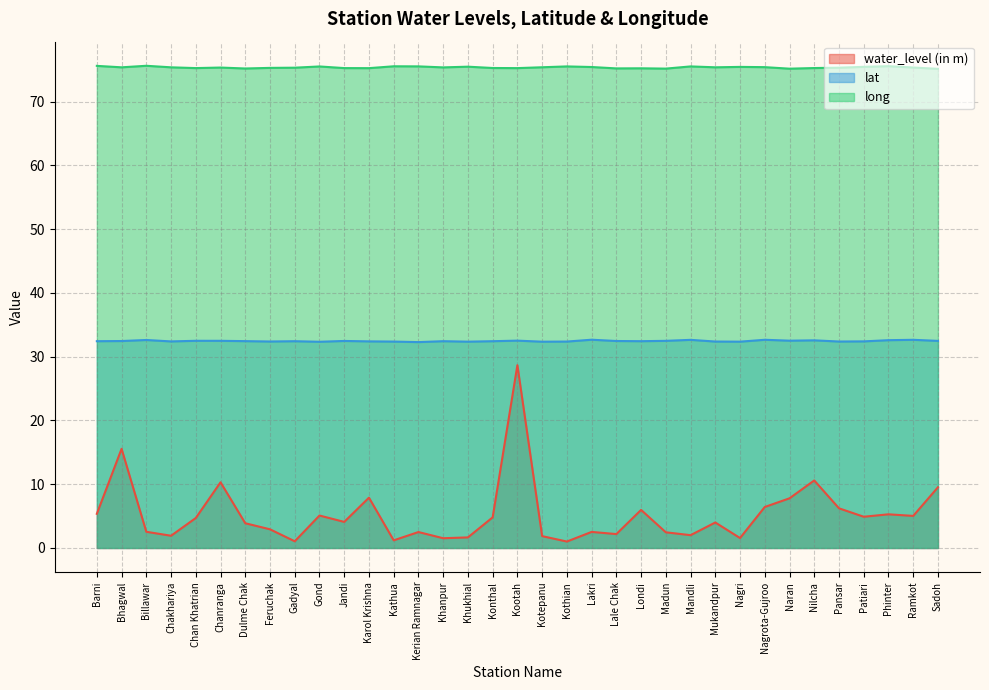

What is the difference between the maximum and minimum values in the lat series?

0.4